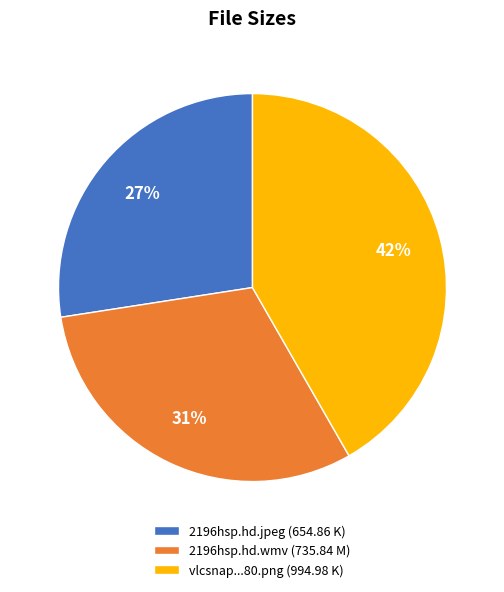

To the nearest percent, what percentage of the pie is 2196hsp.hd.wmv (735.84 M)?

31%